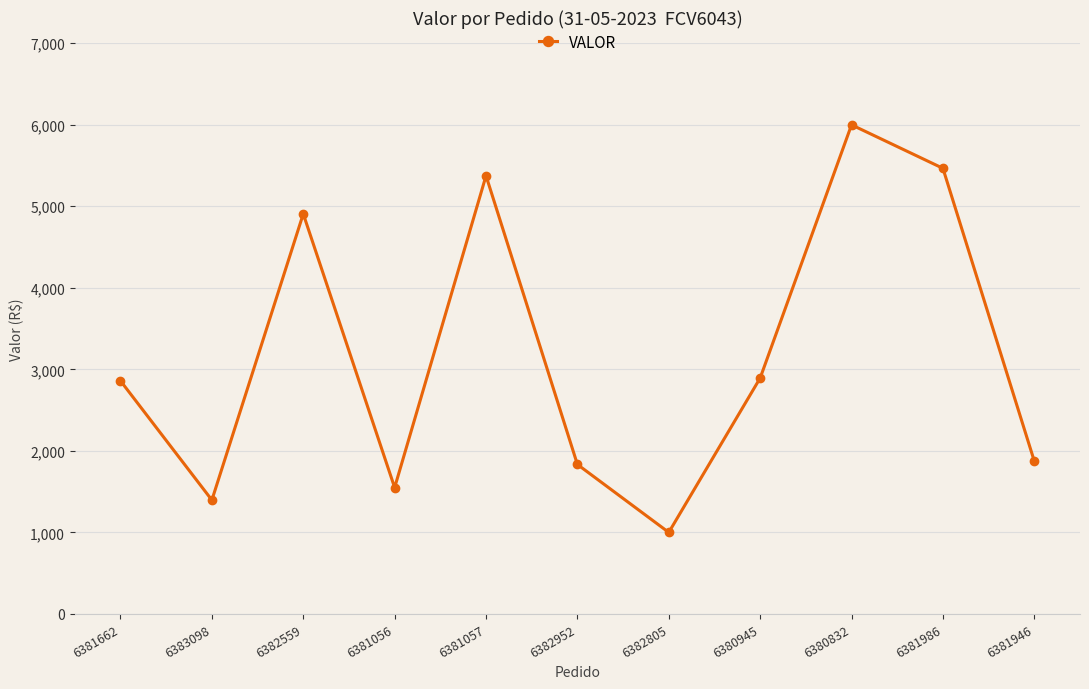

What is the sum of all values?

35148.5